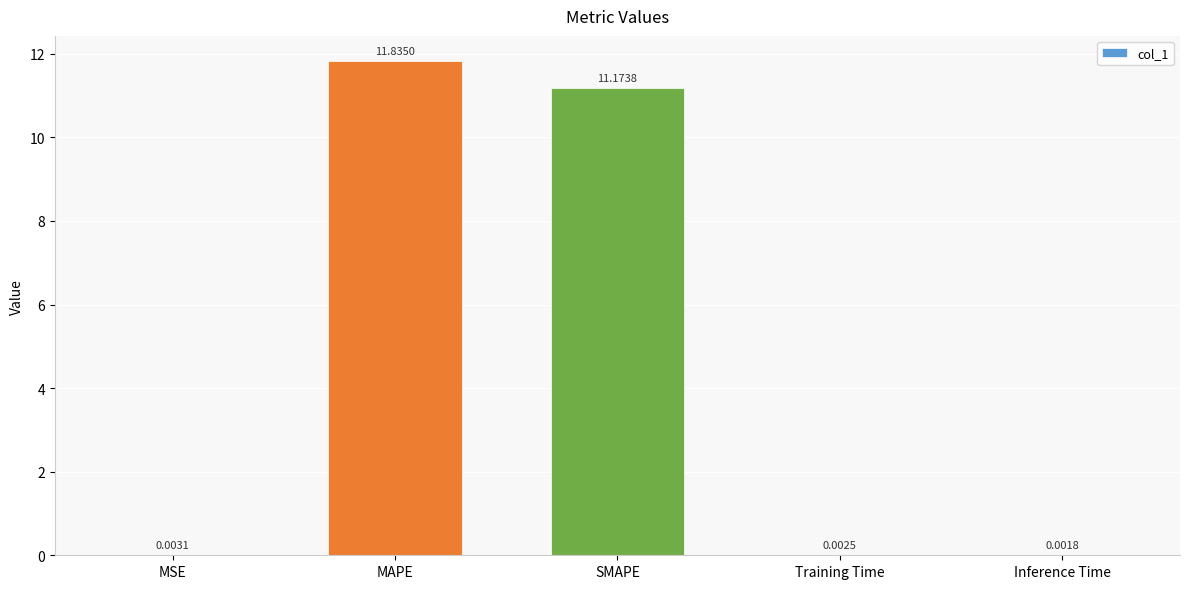

Count the number of categories in the chart.

5